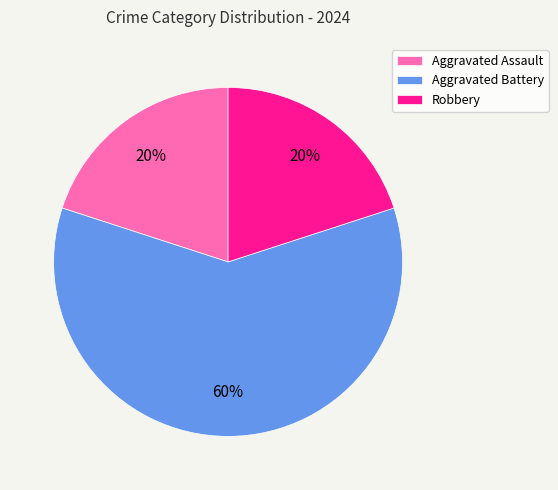

Which category has the biggest portion of the pie?

Aggravated Battery